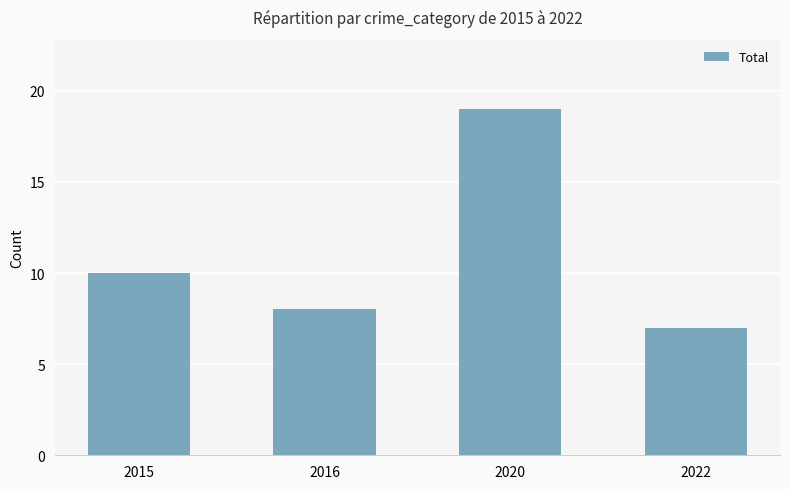

The chart shows a value of 5 at 2015. True or false?

False